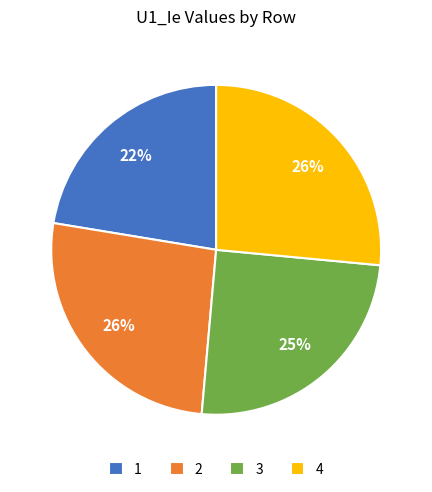

What percentage is the 1 slice, to the nearest percent?

22%